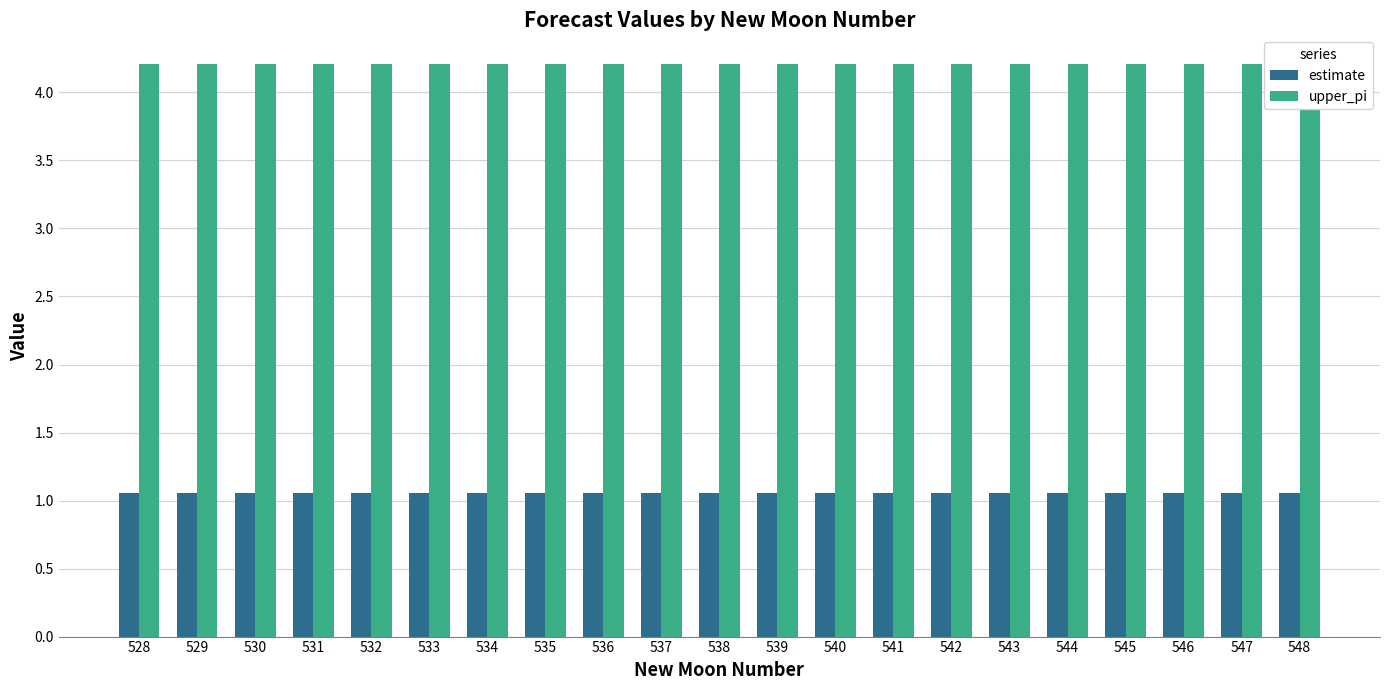

How many groups of bars are there?

21